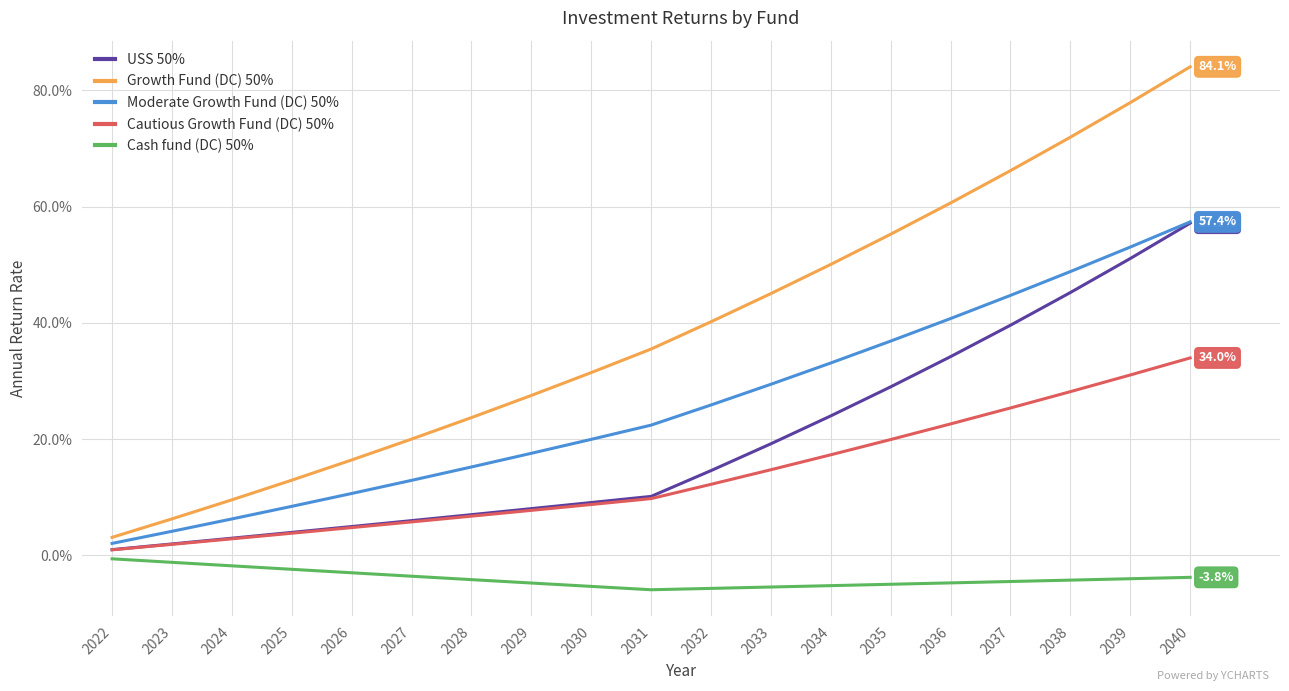

List the labels in order of Moderate Growth Fund (DC) 50% value, largest first.

2040, 2039, 2038, 2037, 2036, 2035, 2034, 2033, 2032, 2031, 2030, 2029, 2028, 2027, 2026, 2025, 2024, 2023, 2022